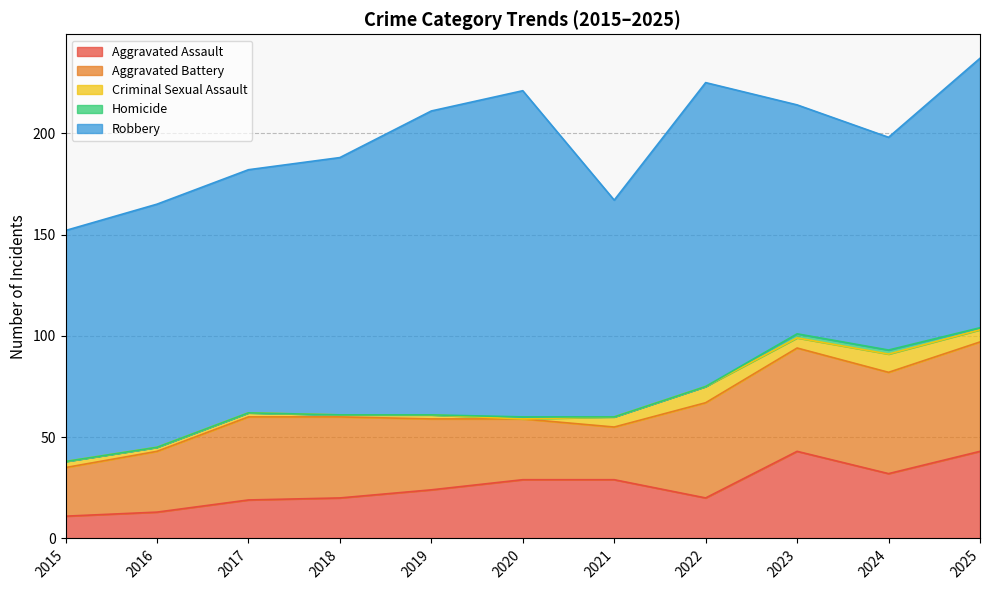

Is the value of Robbery at 2025 greater than the value of Aggravated Assault at 2022?

Yes